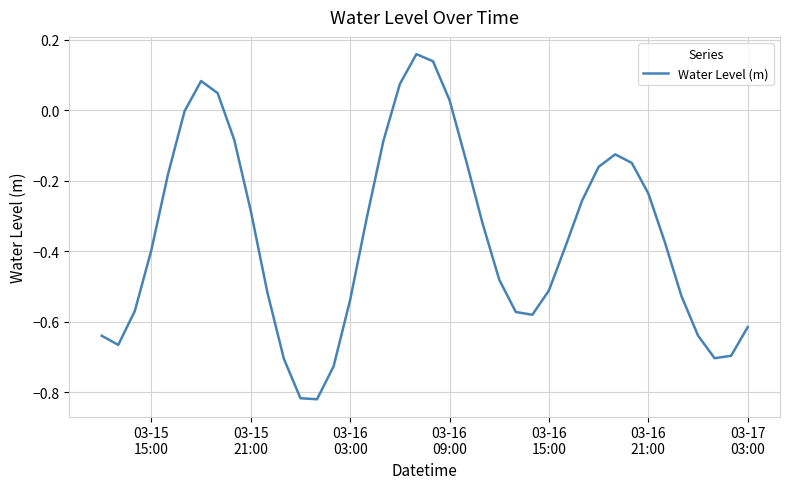

True or false: there are more than 1 points higher than both neighbors.

True